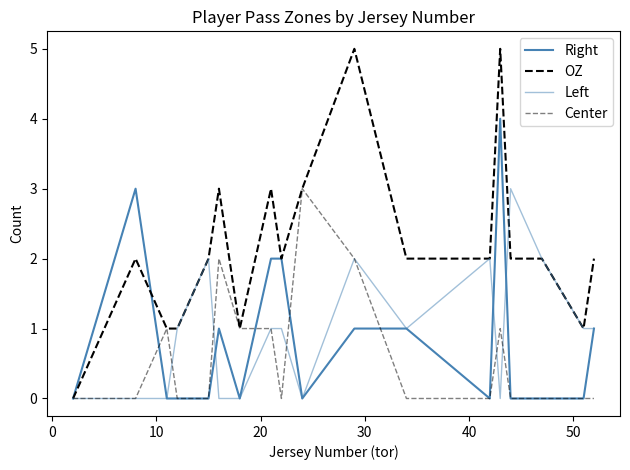

After their last crossing, which series has the higher values: Right or Center?

Right